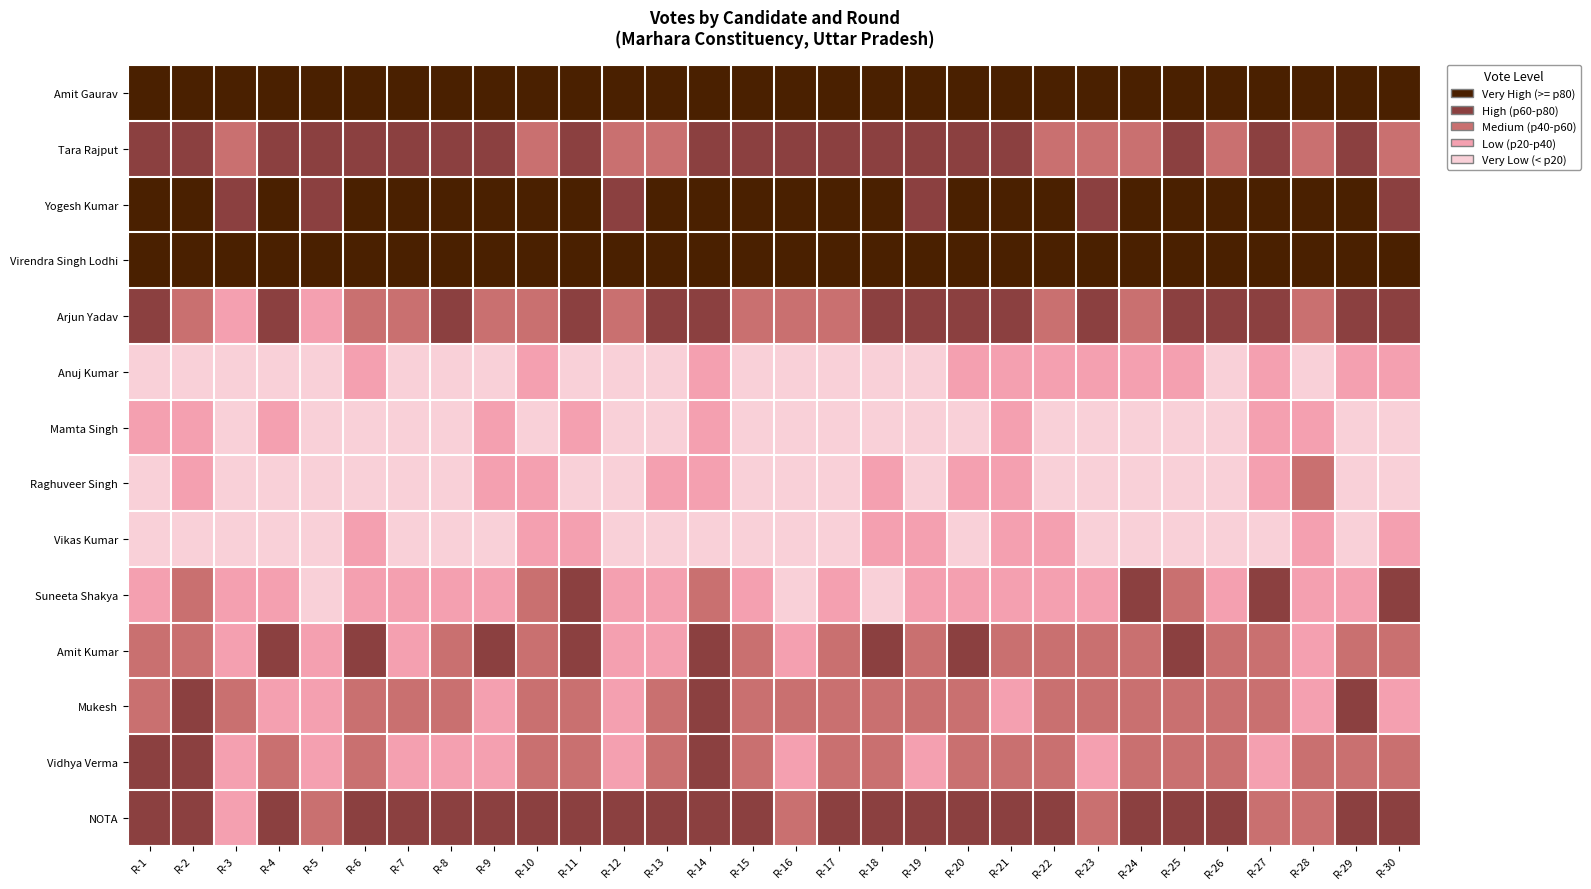

At how many categories does at least one series exceed 4?

30